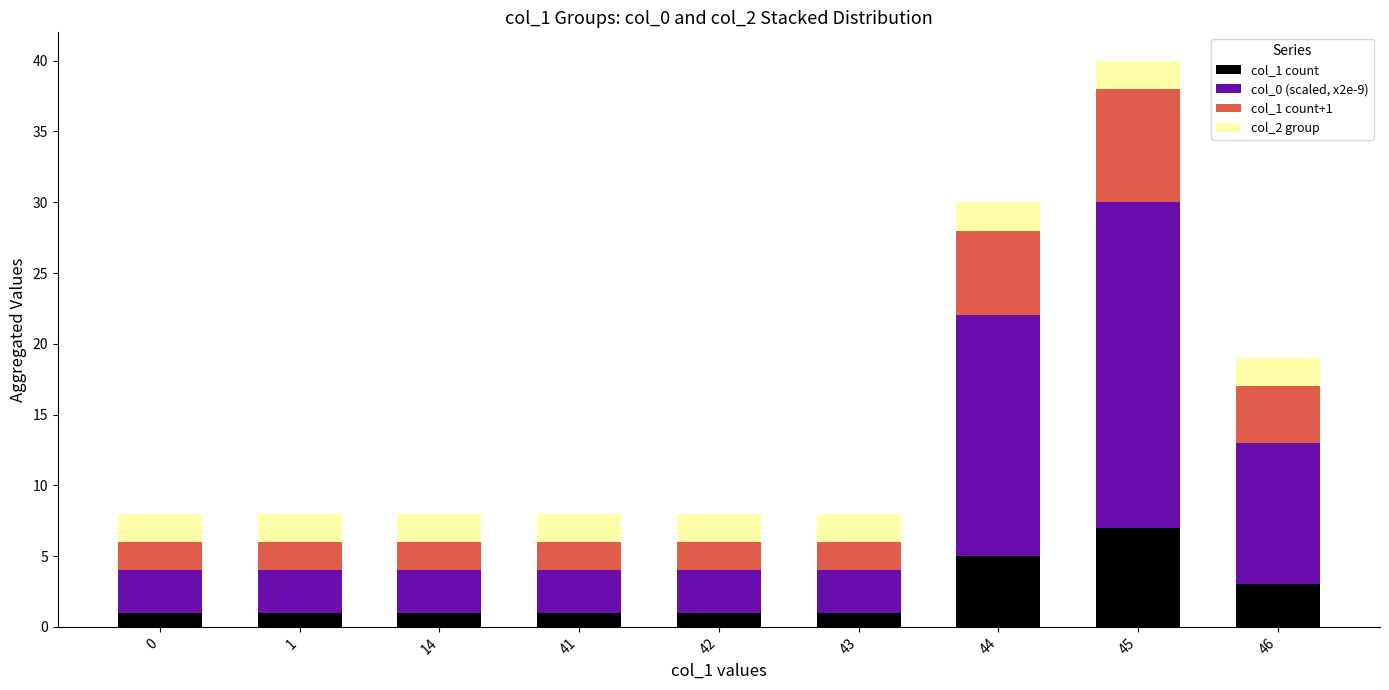

Does the chart contain stacked bars?

Yes